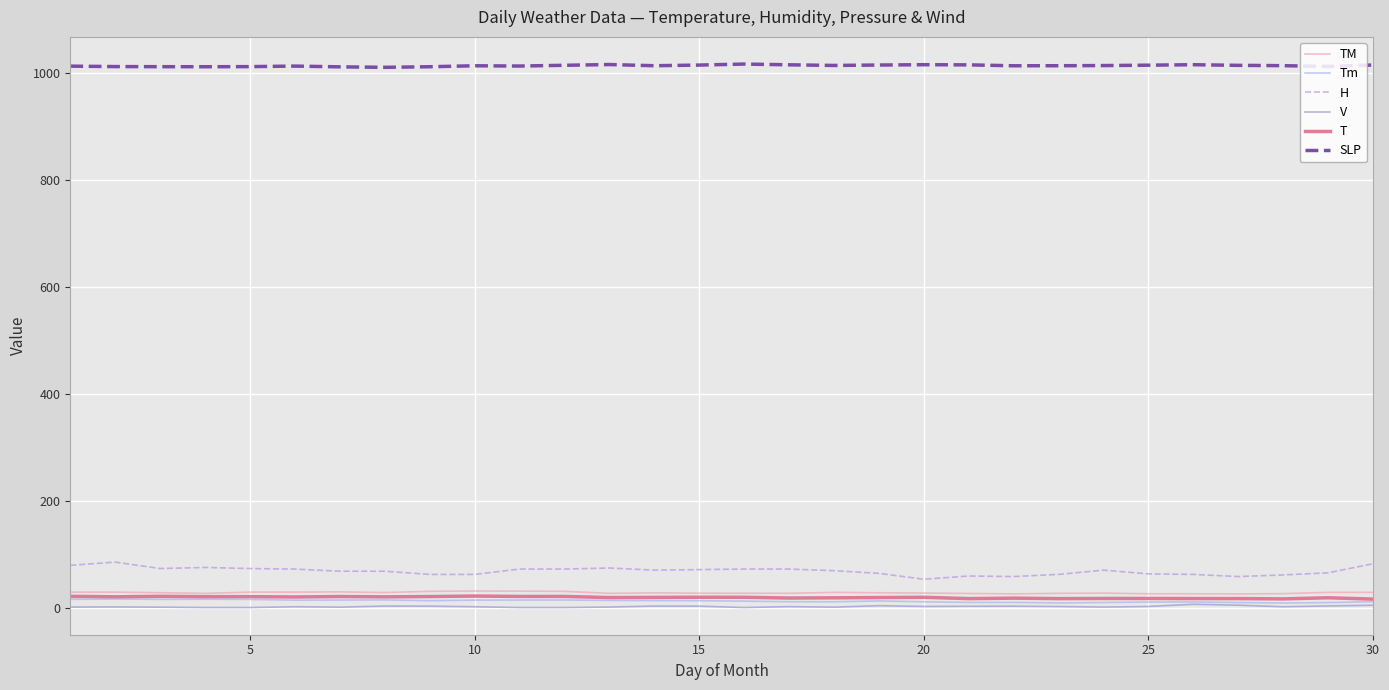

Which series has the largest range (max minus min)?

H